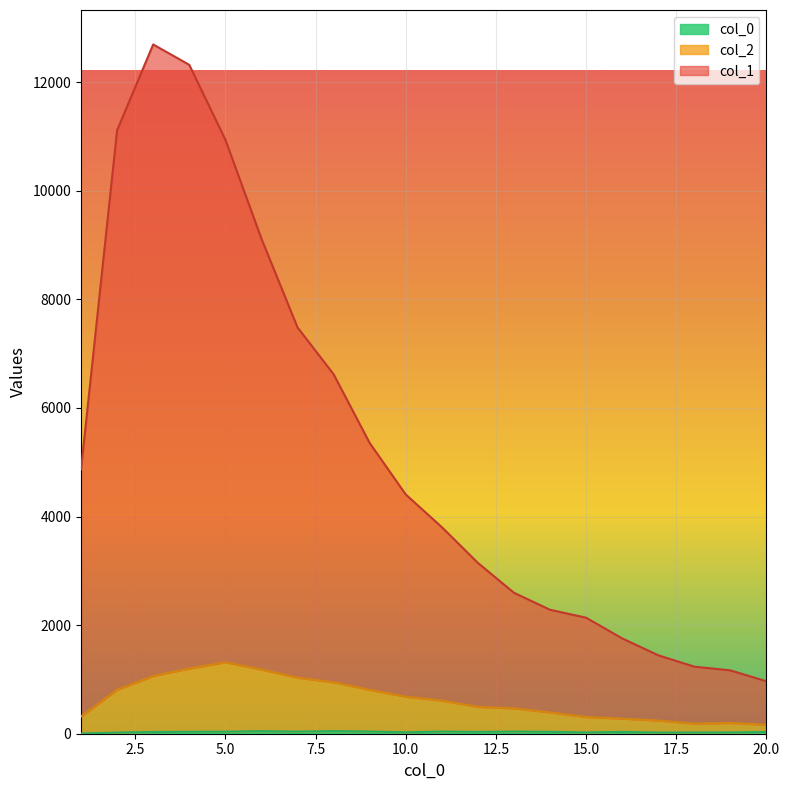

What is the highest value of the col_2 series?

1315